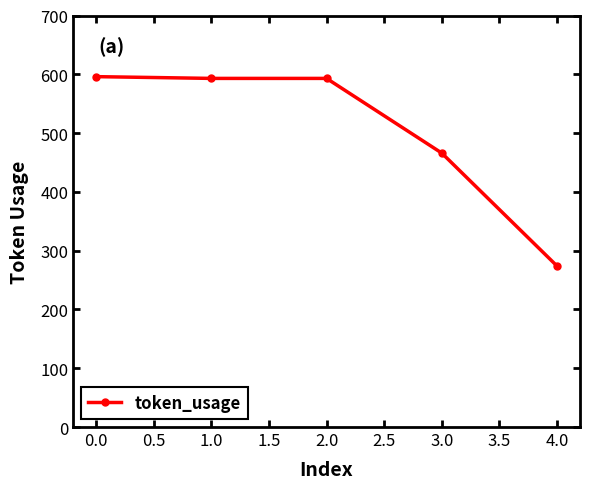

True or false: the data has more than 2 interior local peaks.

False